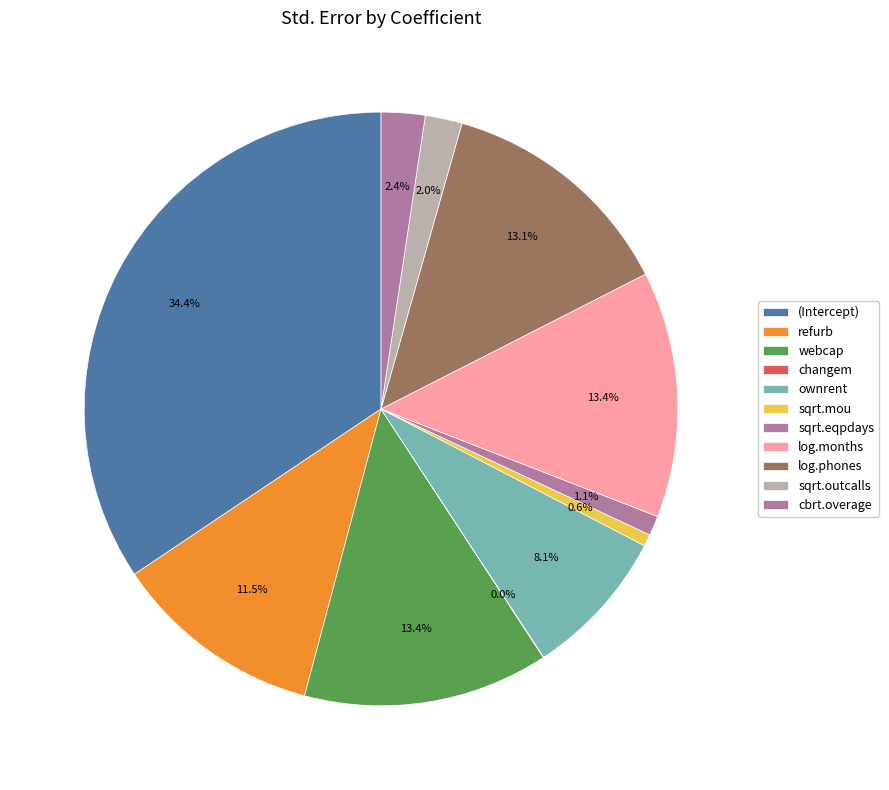

Which slice is the largest?

(Intercept)